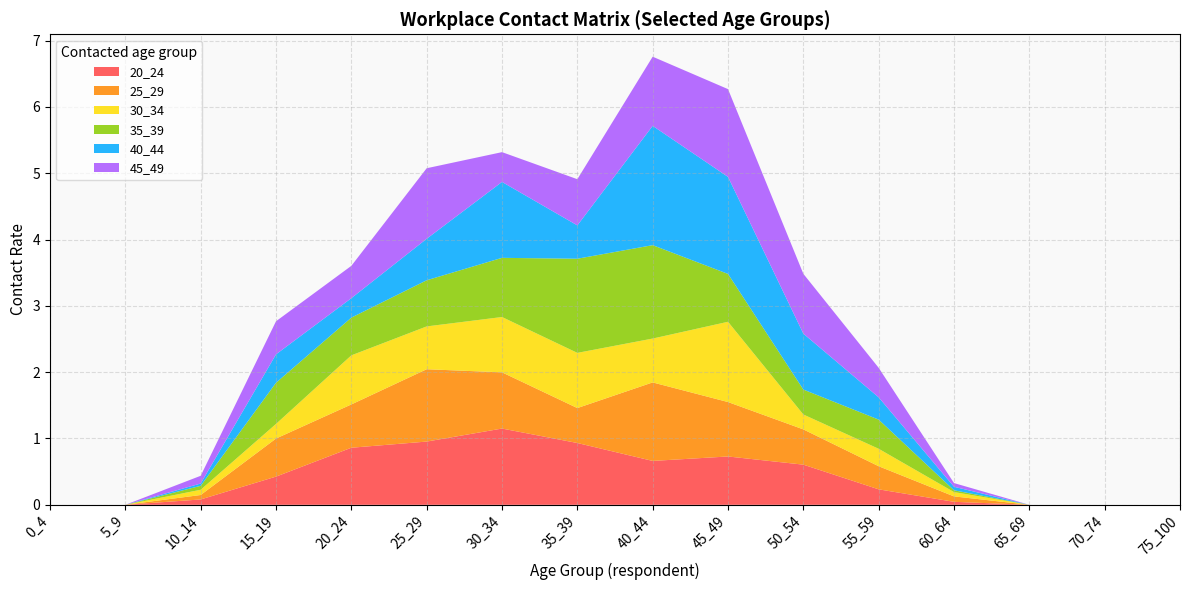

Reading right to left, list all the values displayed in this chart.

20_24: 0.0	0.0	0.0	0.0	0.2	0.6	0.7	0.7	0.9	1.1	1.0	0.9	0.4	0.1	0.0	0.0
25_29: 0.0	0.0	0.0	0.1	0.3	0.5	0.8	1.2	0.5	0.8	1.1	0.7	0.6	0.1	0.0	0.0
30_34: 0.0	0.0	0.0	0.1	0.3	0.2	1.2	0.7	0.8	0.8	0.6	0.7	0.2	0.1	0.0	0.0
35_39: 0.0	0.0	0.0	0.0	0.4	0.4	0.7	1.4	1.4	0.9	0.7	0.6	0.6	0.1	0.0	0.0
40_44: 0.0	0.0	0.0	0.1	0.3	0.8	1.5	1.8	0.5	1.1	0.6	0.3	0.4	0.0	0.0	0.0
45_49: 0.0	0.0	0.0	0.1	0.4	0.9	1.3	1.0	0.7	0.4	1.1	0.5	0.5	0.1	0.0	0.0